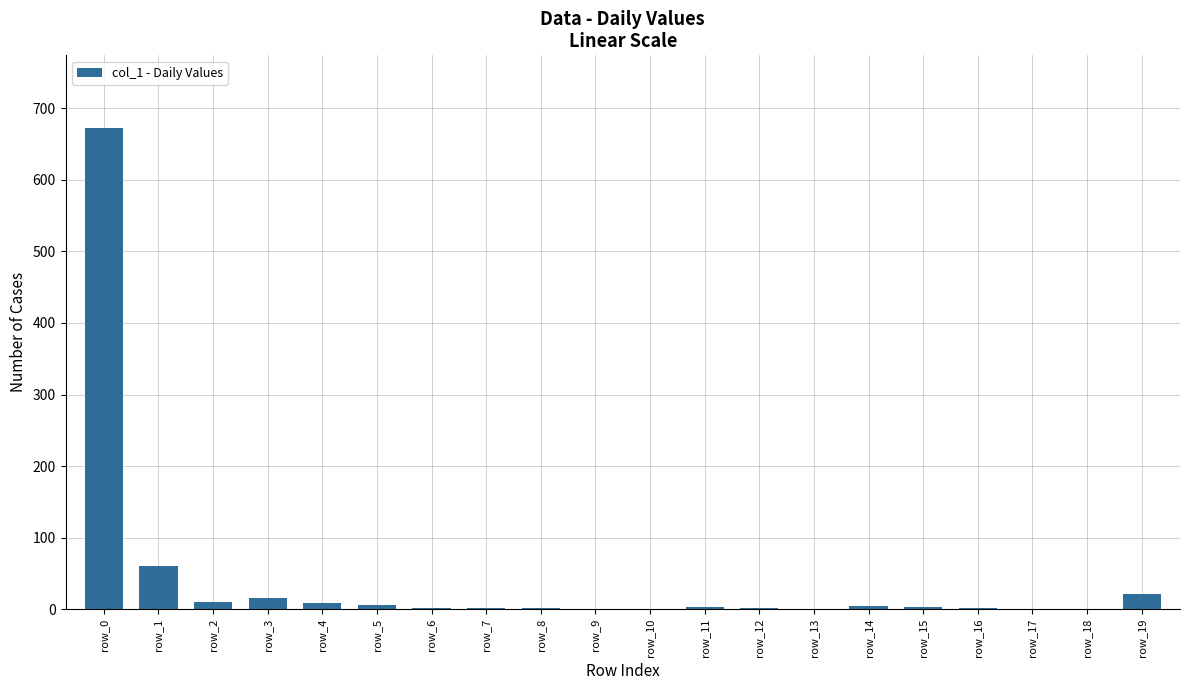

What is the sum of all values?

815